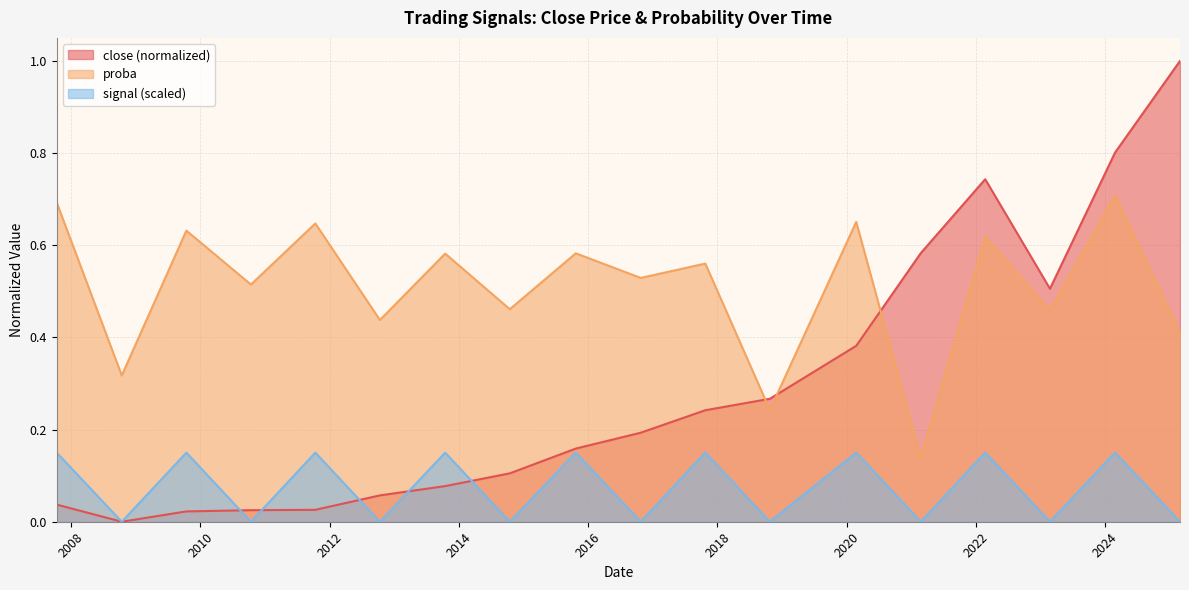

How many times do signal and close cross each other?

5